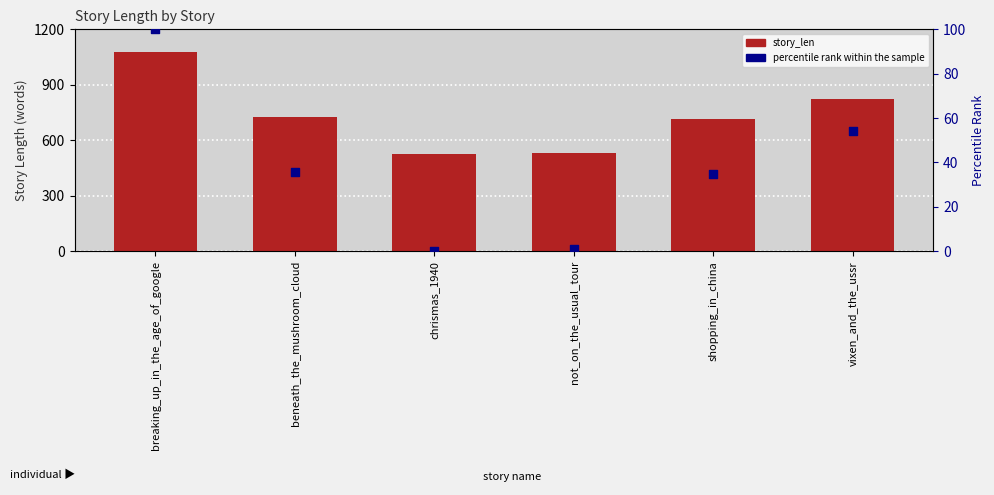

What are all the series names shown in the legend?

story_len, percentile rank within the sample